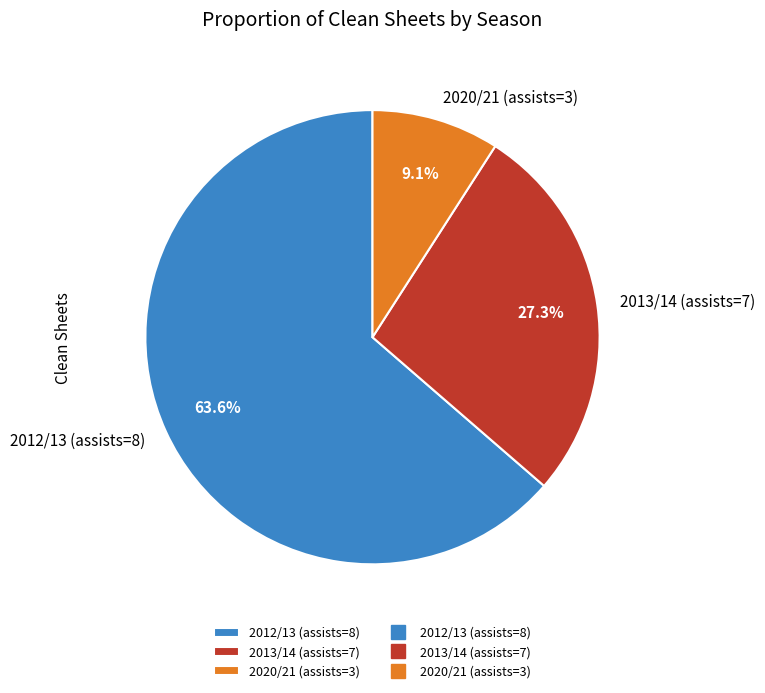

Which slice represents more than half of the pie?

2012/13 (assists=8)